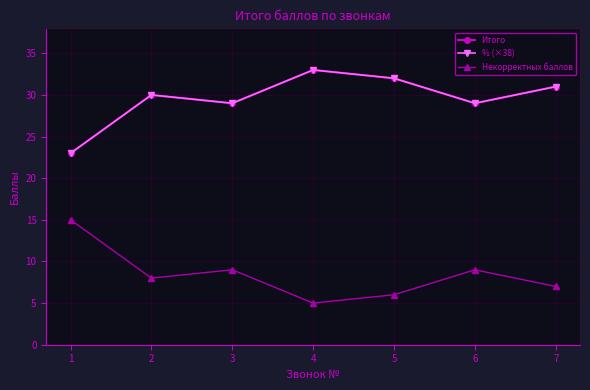

What is the value of the Некорректных баллов point at the 7th from the left?

7.0